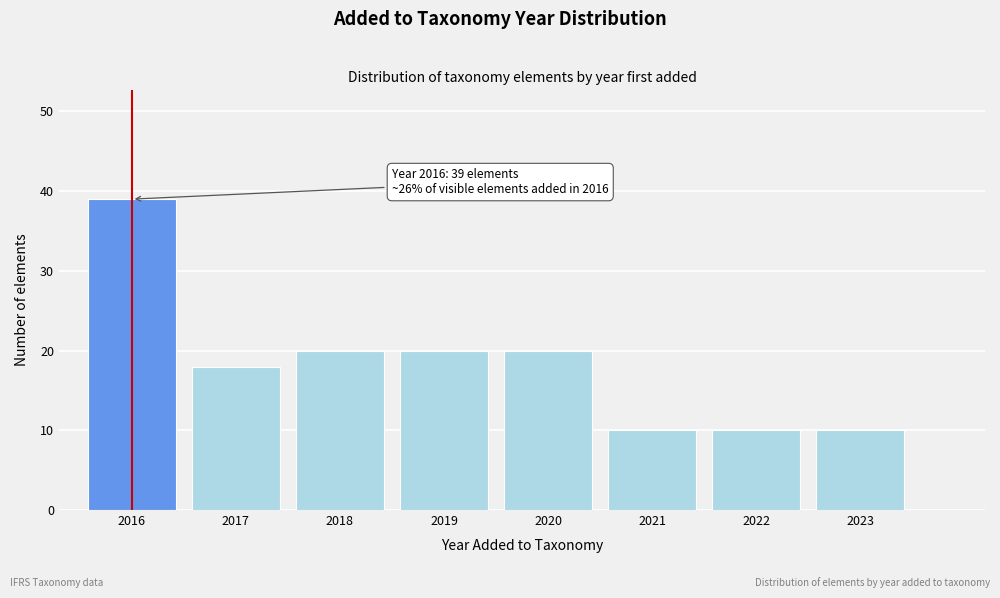

Reading left to right, list all the values displayed in this chart.

39	18	20	20	20	10	10	10